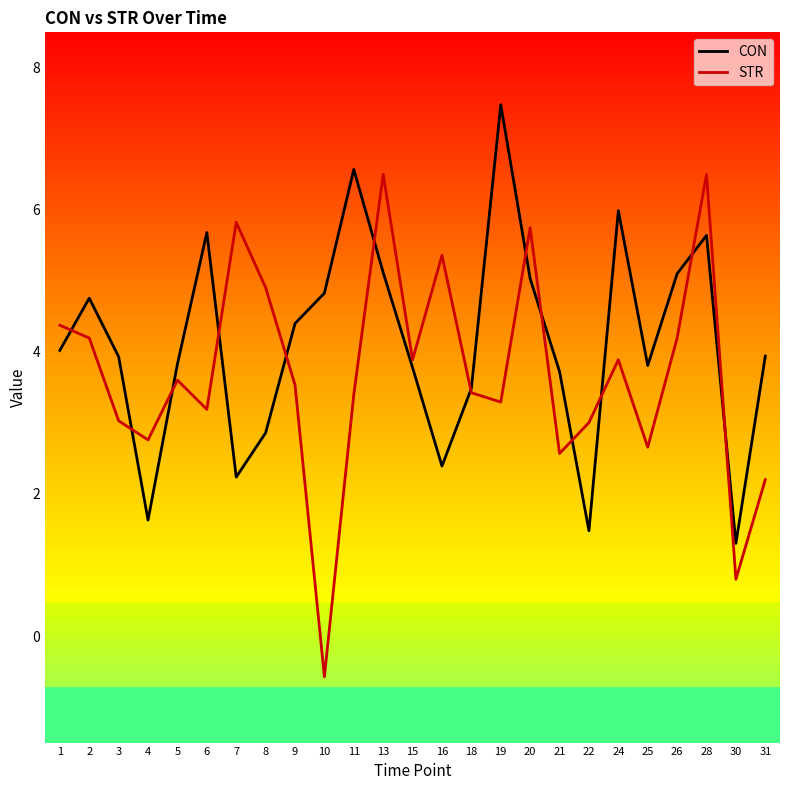

At which label does CON first exceed 3?

1